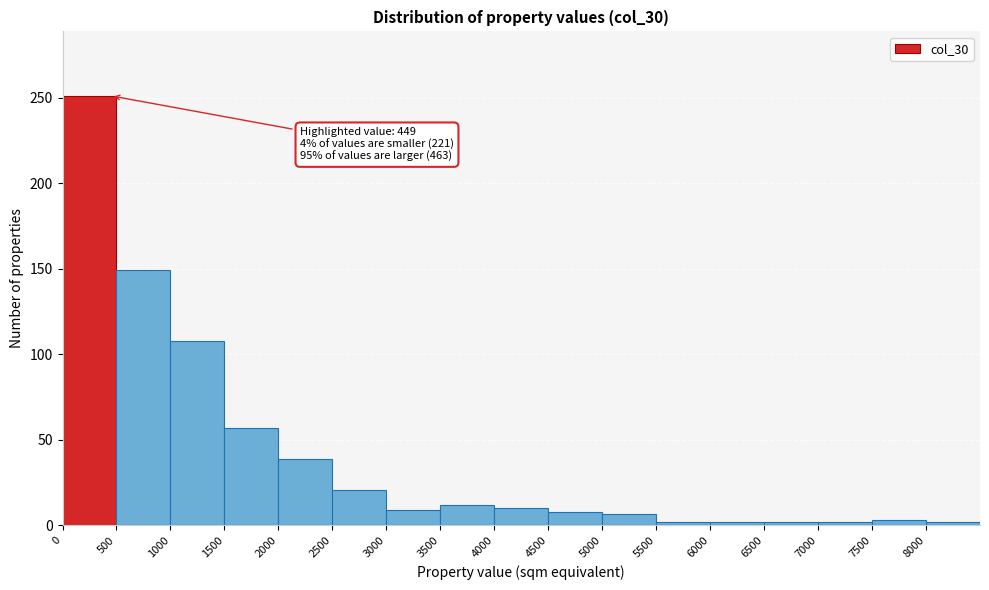

Which range on the x-axis has the tallest bar?

0 to 500